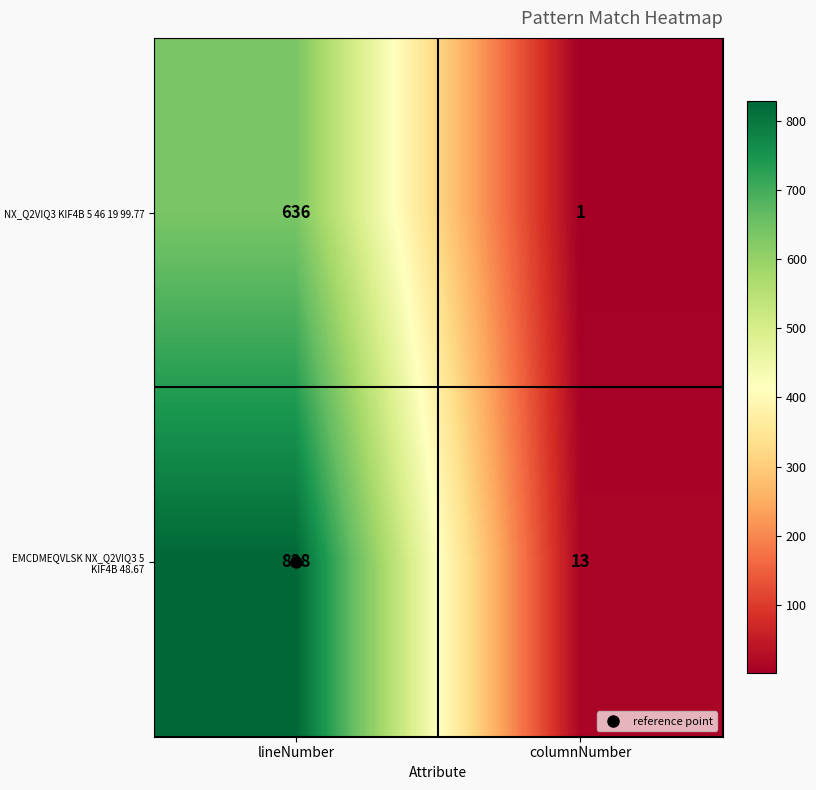

What is the approximate value of EMCDMEQVLSK NX_Q2VIQ3 5 KIF4B 48.67 at lineNumber?

828